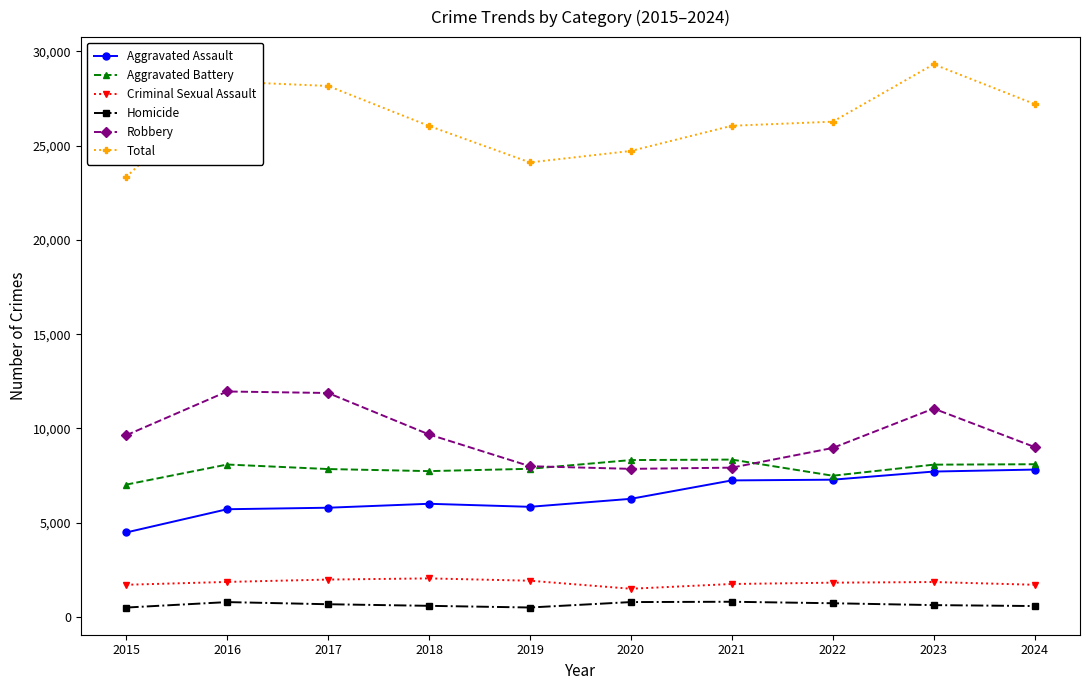

True or false: Criminal Sexual Assault and Aggravated Battery intersect in this chart.

False